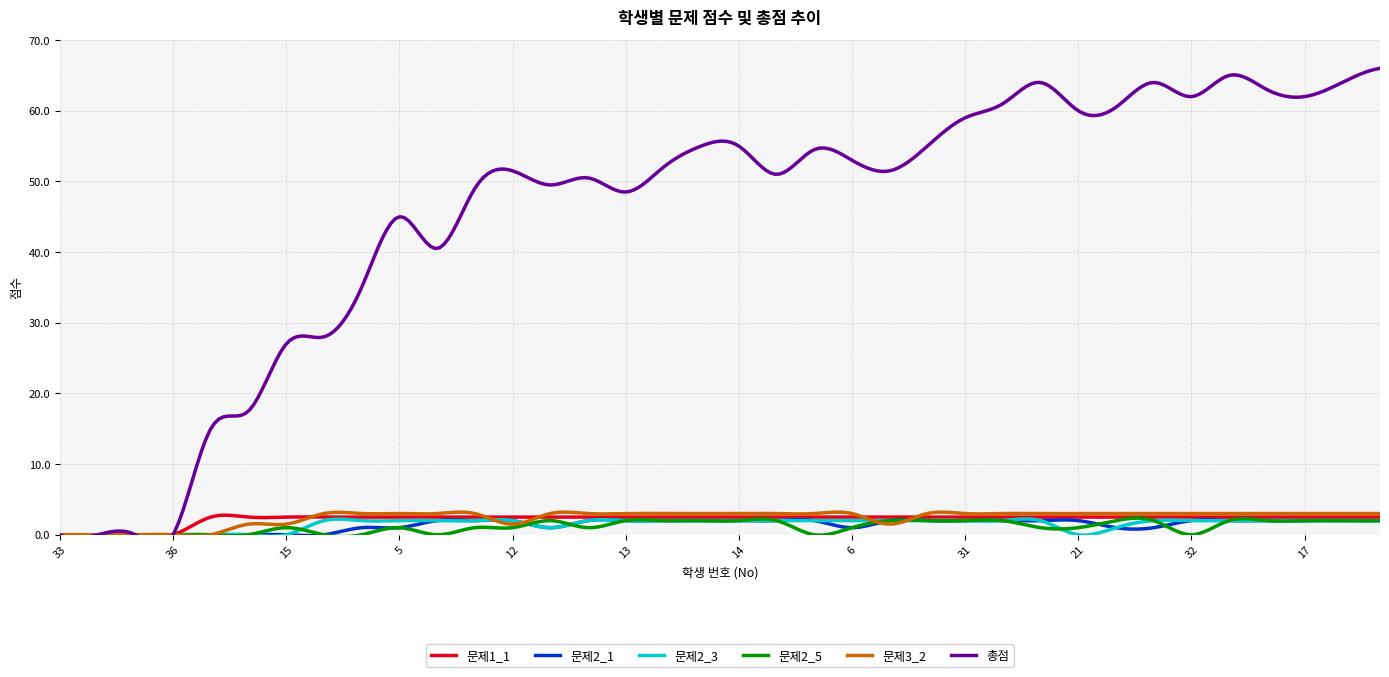

What position from the left is 12?

13